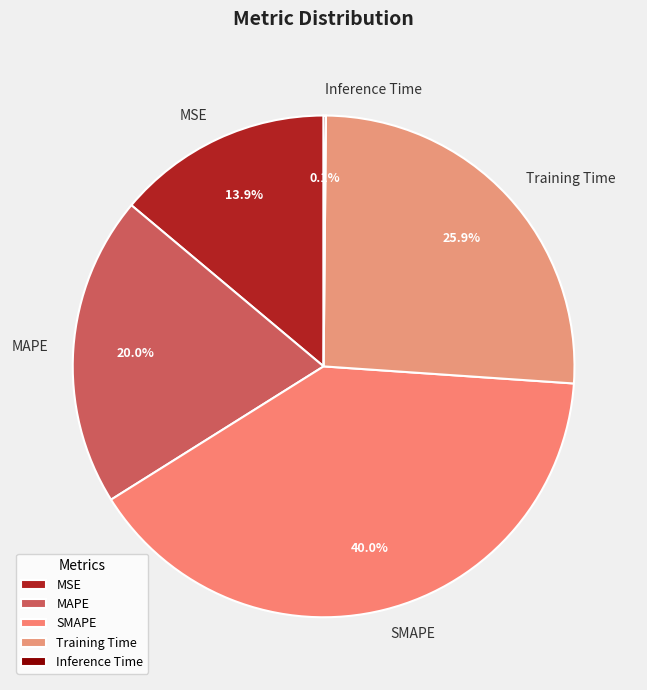

To the nearest percent, what is the combined percentage of MAPE and MSE?

34%